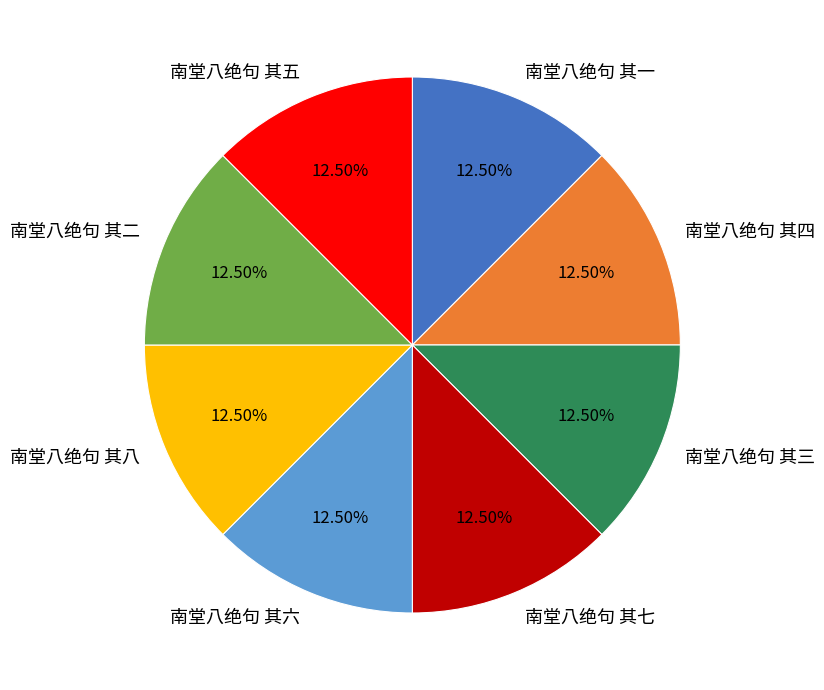

Combined, do 南堂八绝句 其二 and 南堂八绝句 其七 account for over 50%?

No